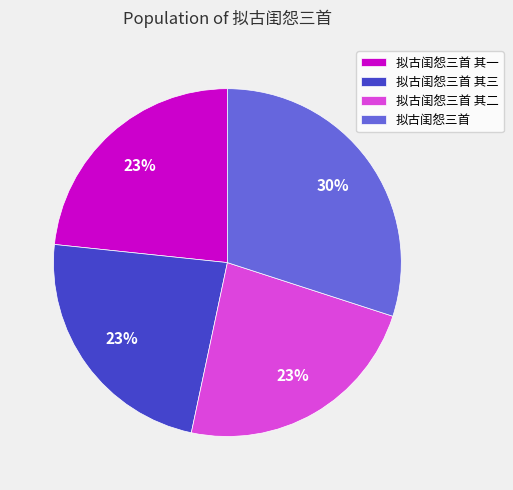

Is the sum of 拟古闺怨三首 其三 and 拟古闺怨三首 其二 greater than half?

No